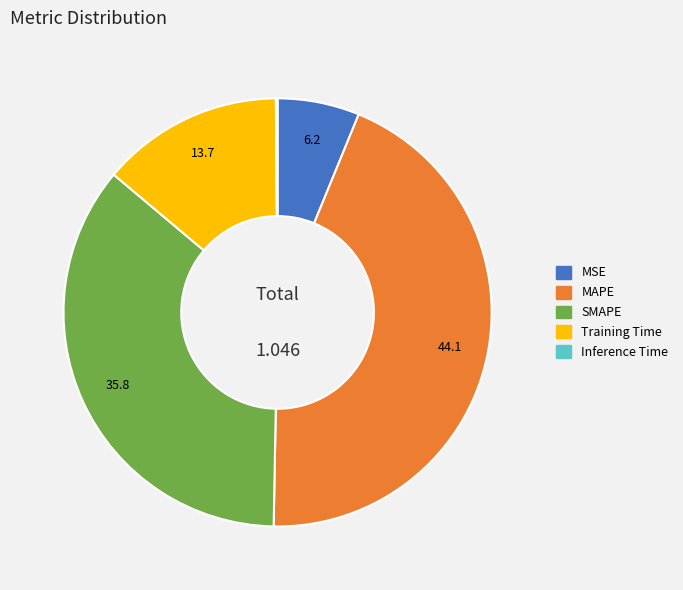

Which category has the biggest portion of the pie?

MAPE